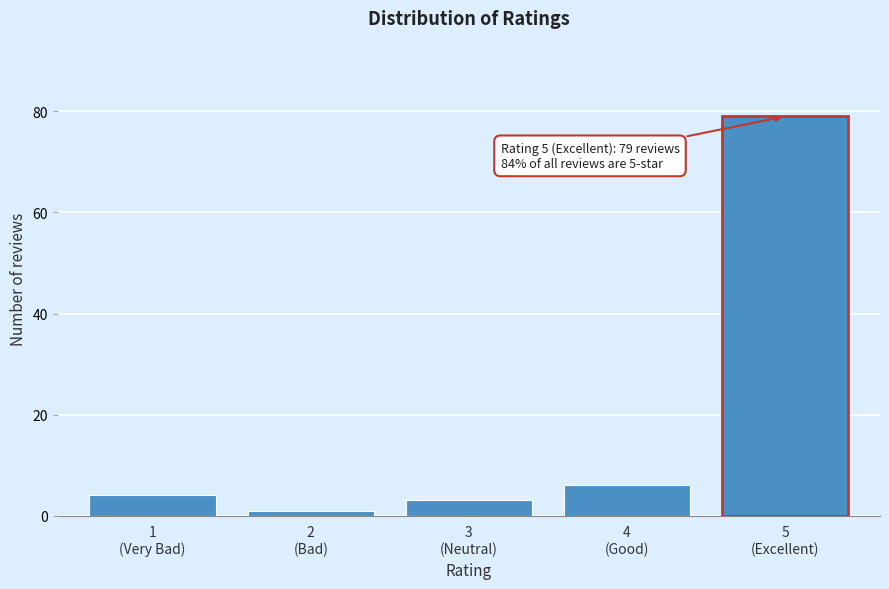

Reading right to left, transcribe all the data shown in this chart.

79	6	3	1	4